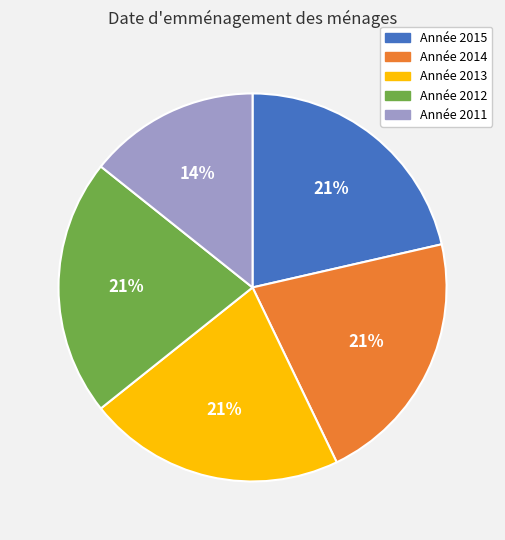

To the nearest percent, what is the difference between the largest and smallest slice percentages?

7%